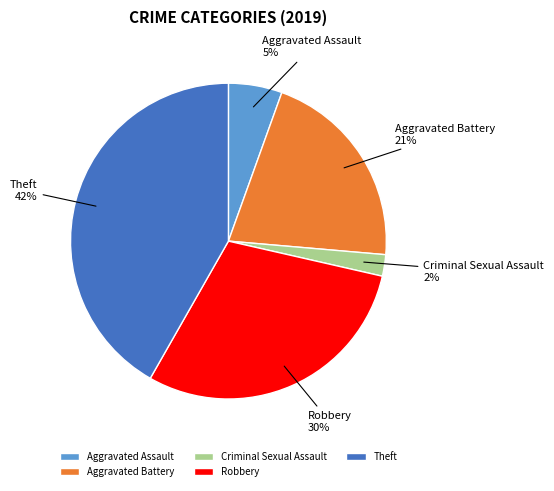

How many slices are in this pie chart?

5